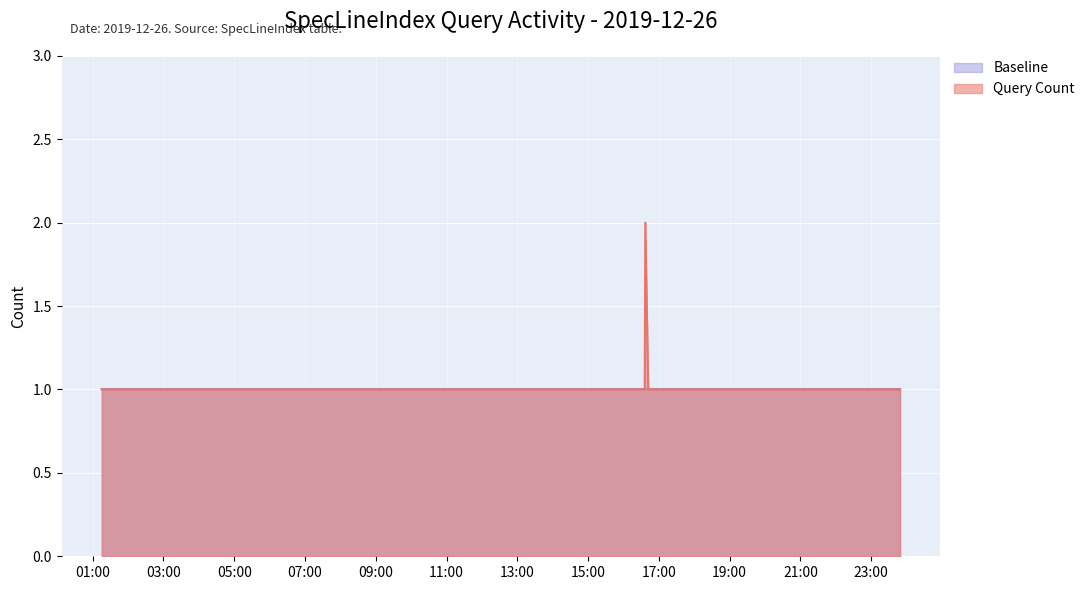

Count the values in the range 1 to 2.

39